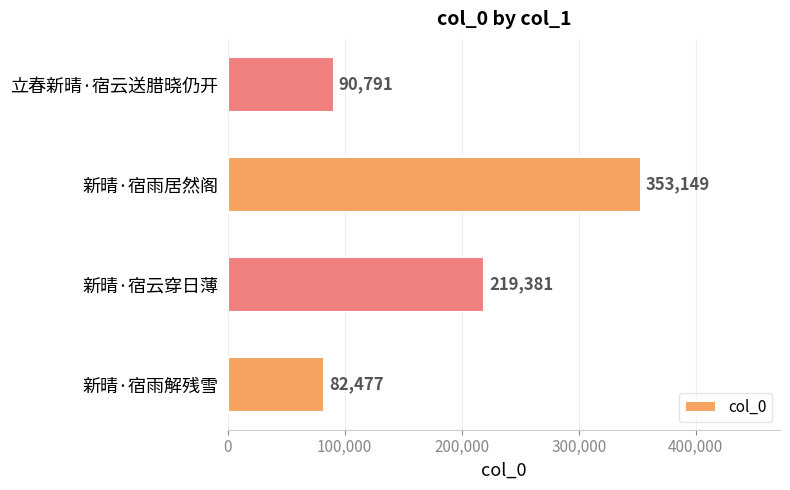

Reading bottom to top, what are all the values shown in this chart?

新晴·宿雨解残雪=82477	新晴·宿云穿日薄=219381	新晴·宿雨居然阁=353149	立春新晴·宿云送腊晓仍开=90791